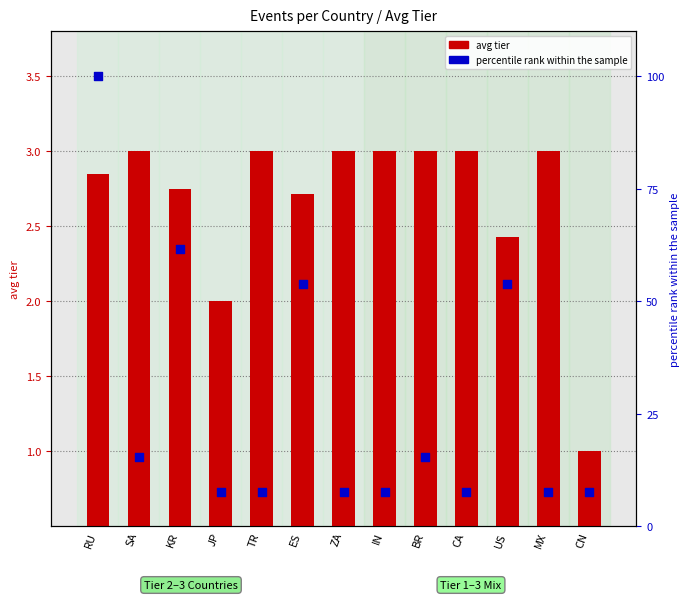

Which series has the largest total across all categories?

percentile rank